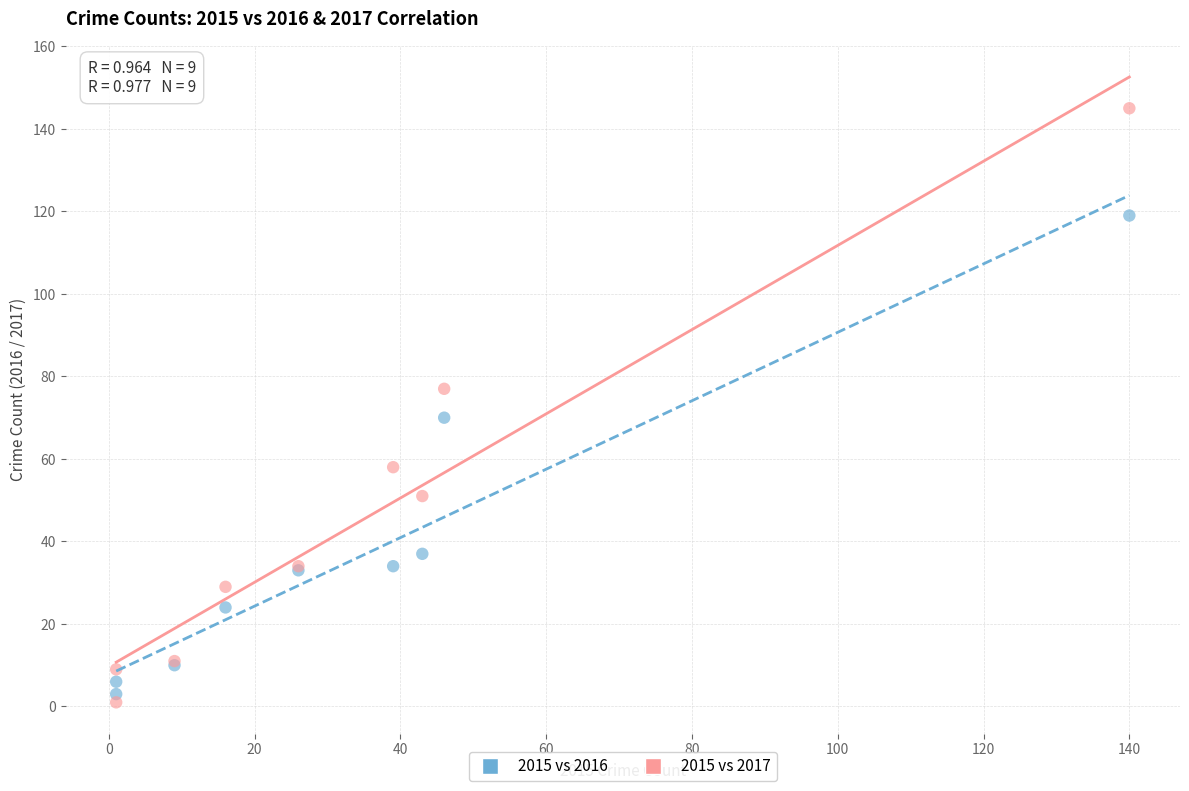

Which series reaches the maximum Y coordinate?

2015 vs 2017